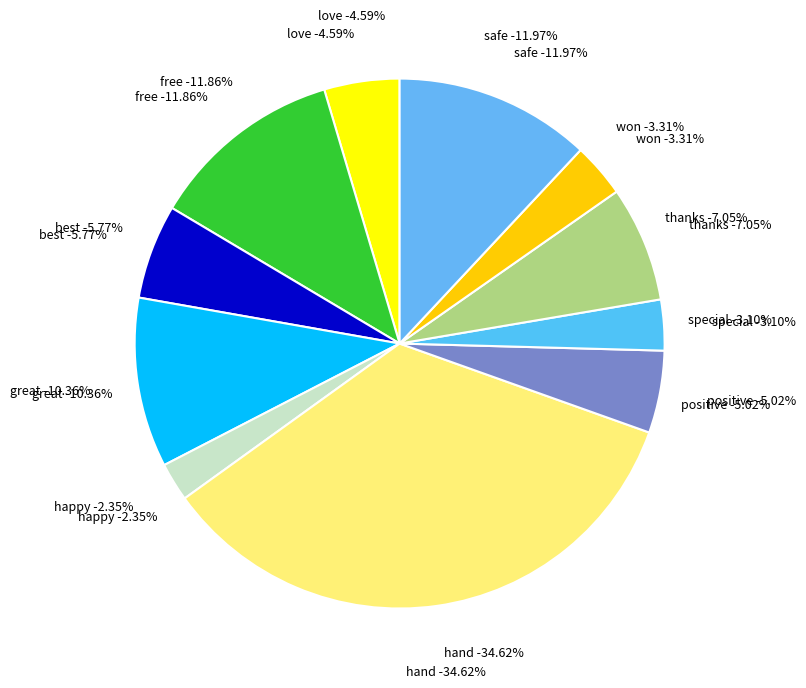

What is the ratio of the value at love to the value at special?

1.5